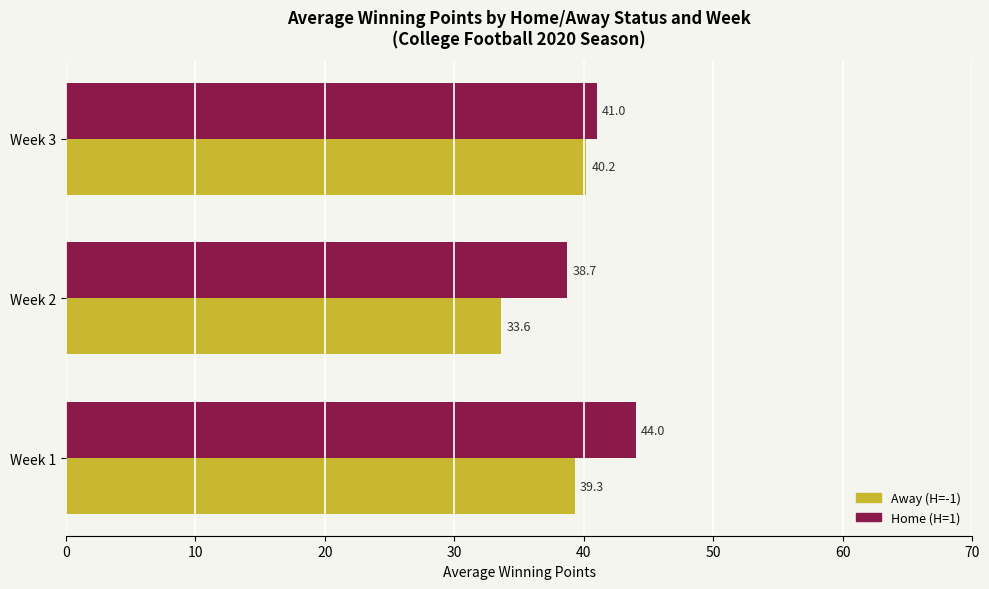

Rank the categories by Away (H=-1) value from highest to lowest.

Week 3, Week 1, Week 2